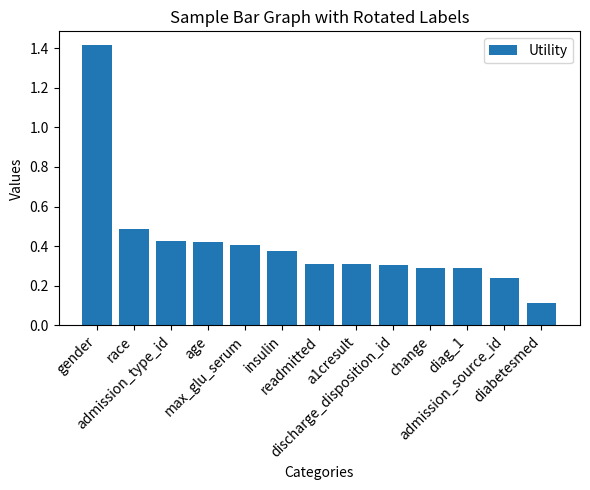

Count the number of data series in this chart.

1